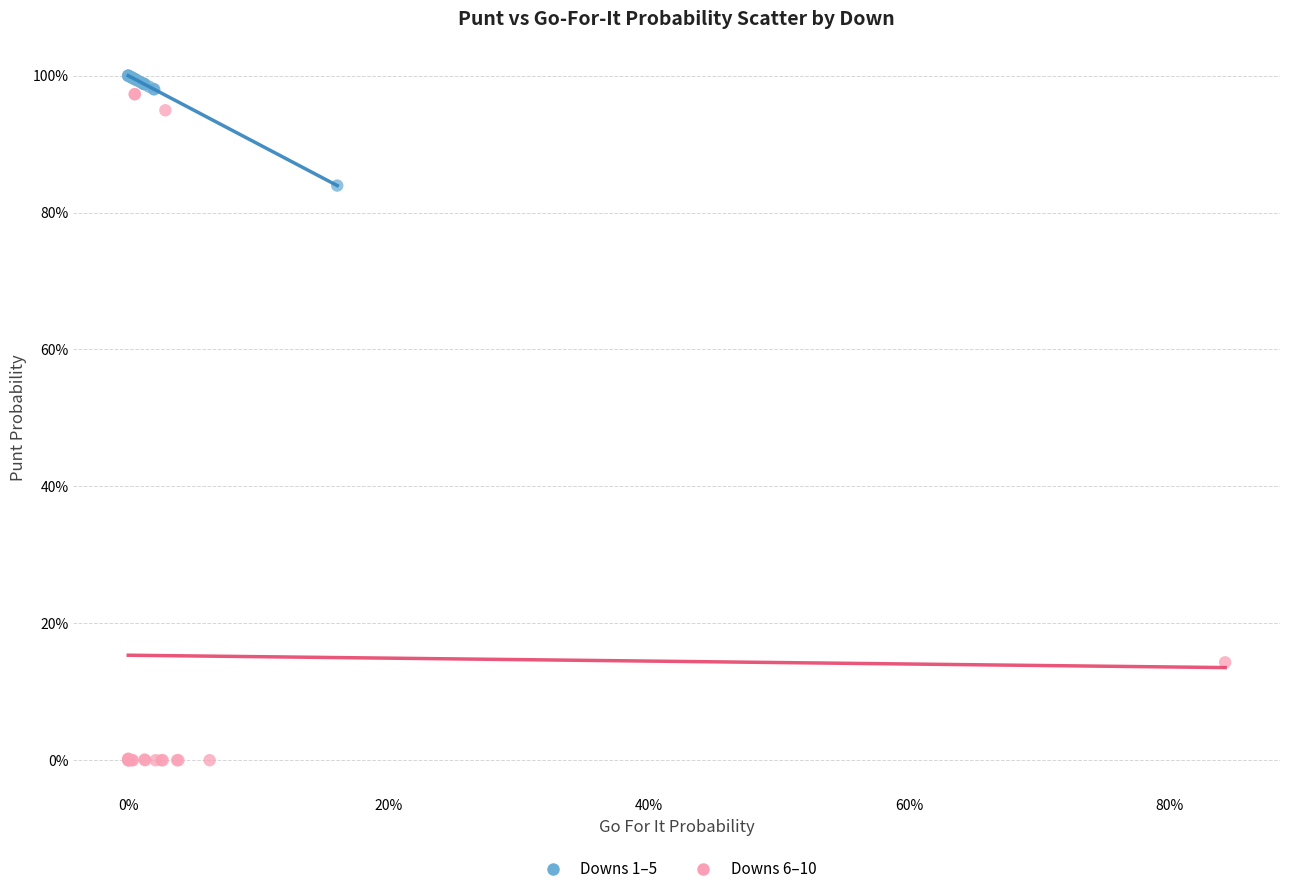

Which series has the widest spread of Y values?

Downs 6–10